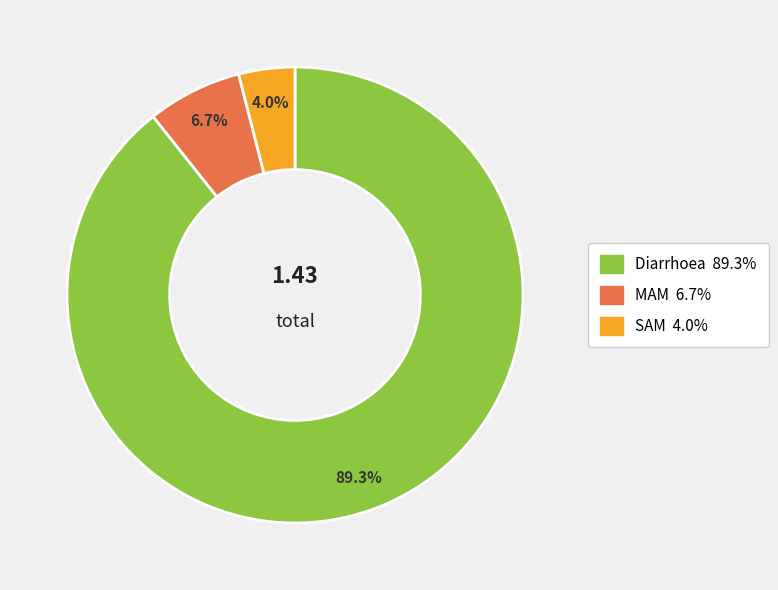

True or false: Diarrhoea accounts for 89% of the total.

True